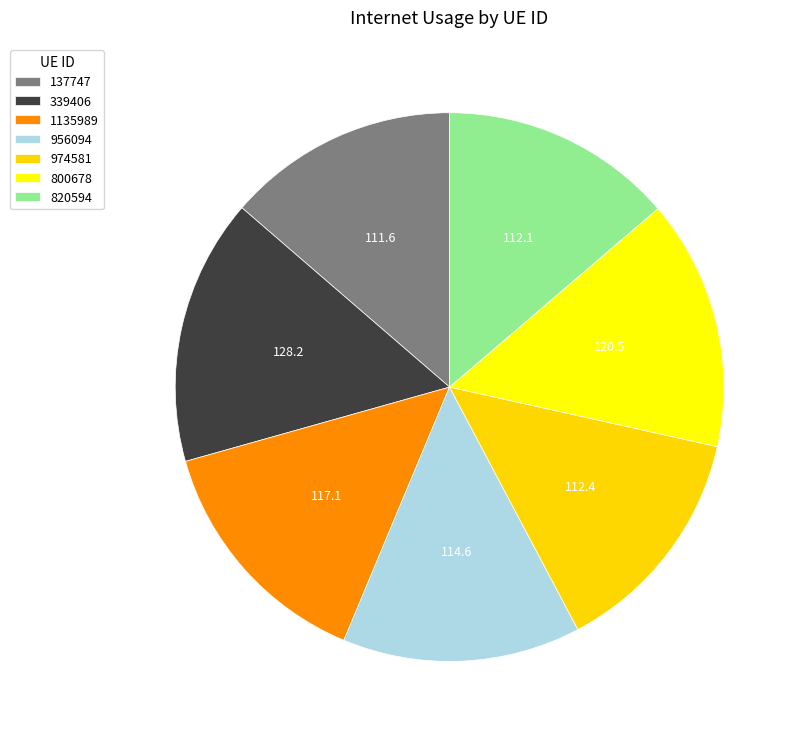

To the nearest percent, what percentage of the pie is 1135989?

14%